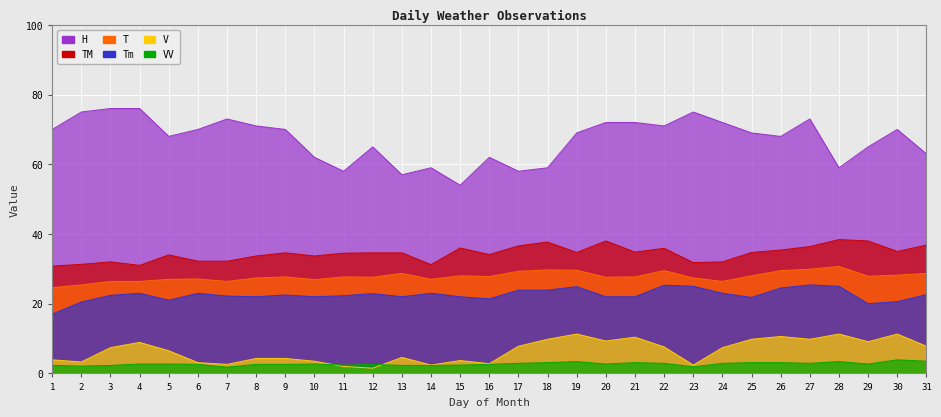

Read the V value at 16.

2.8